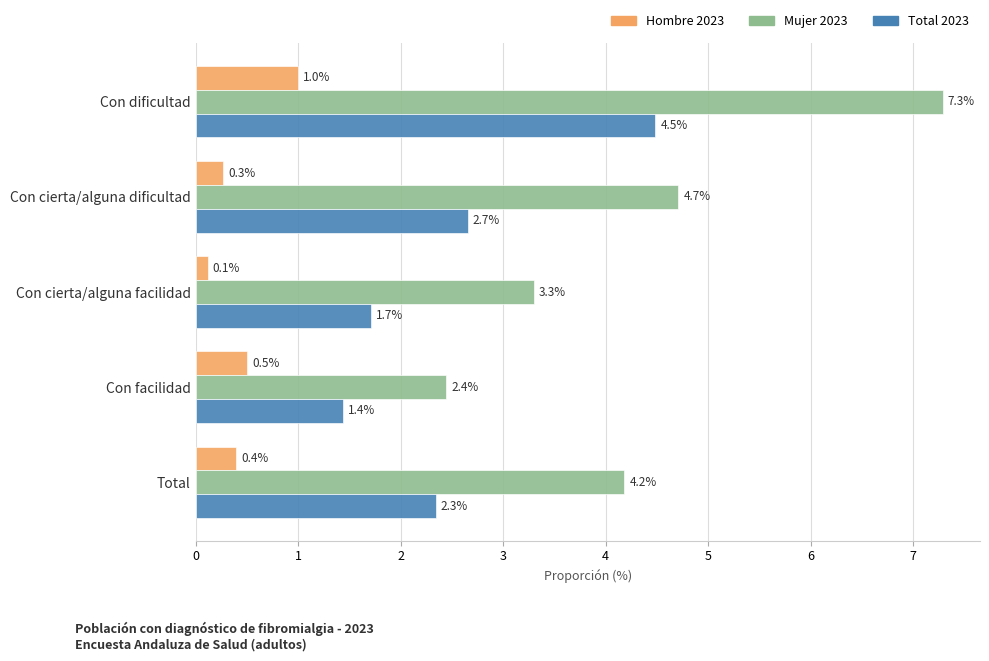

Count the number of categories in the chart.

5